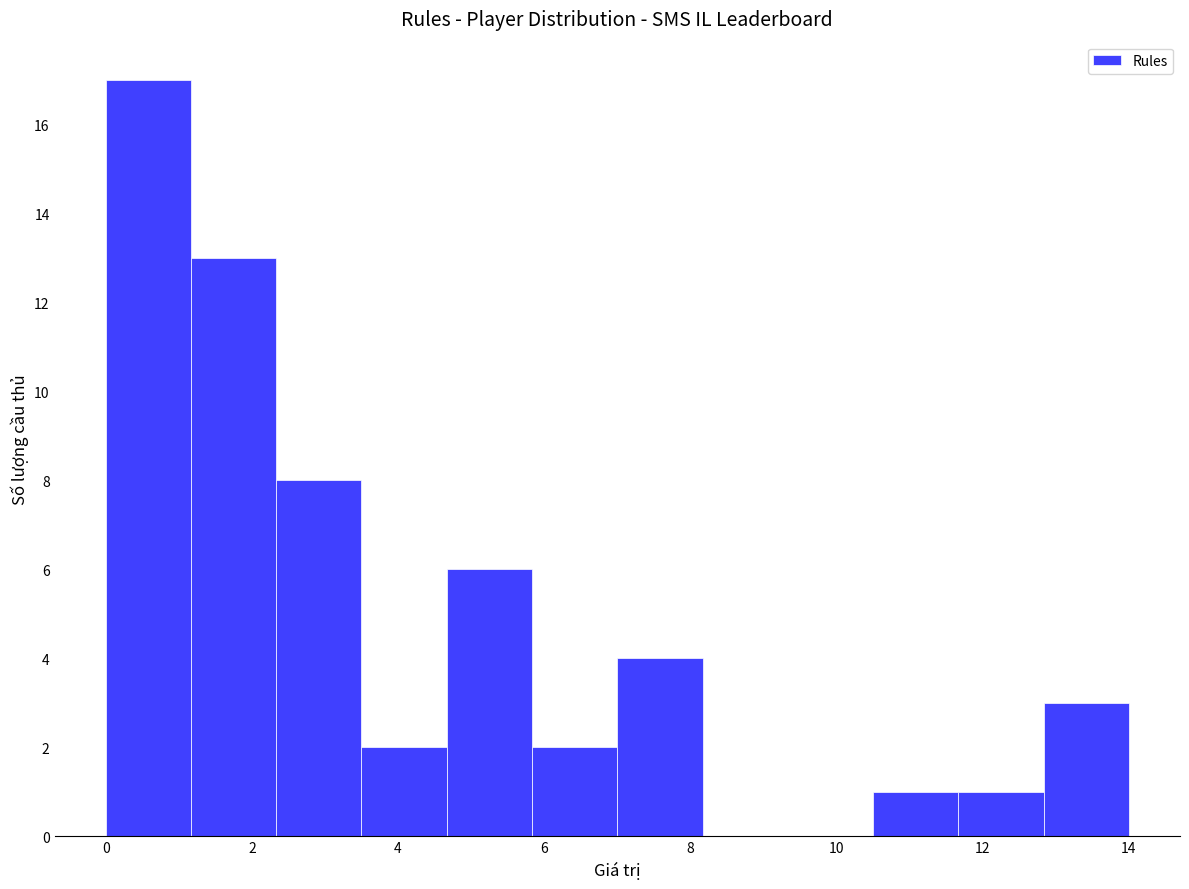

Reading left to right, transcribe this chart: for each bar, give the range it covers on the x-axis and its height. Neither the bar edges nor the heights are printed on the chart, so give them approximately, as read against the axes.

0.0 to 1.2: 17
1.2 to 2.4: 13
2.4 to 3.6: 8
3.6 to 4.6: 2
4.6 to 5.8: 6
5.8 to 7.0: 2
7.0 to 8.2: 4
8.2 to 9.4: 0
9.4 to 10.6: 0
10.6 to 11.6: 1
11.6 to 12.8: 1
12.8 to 14.0: 3